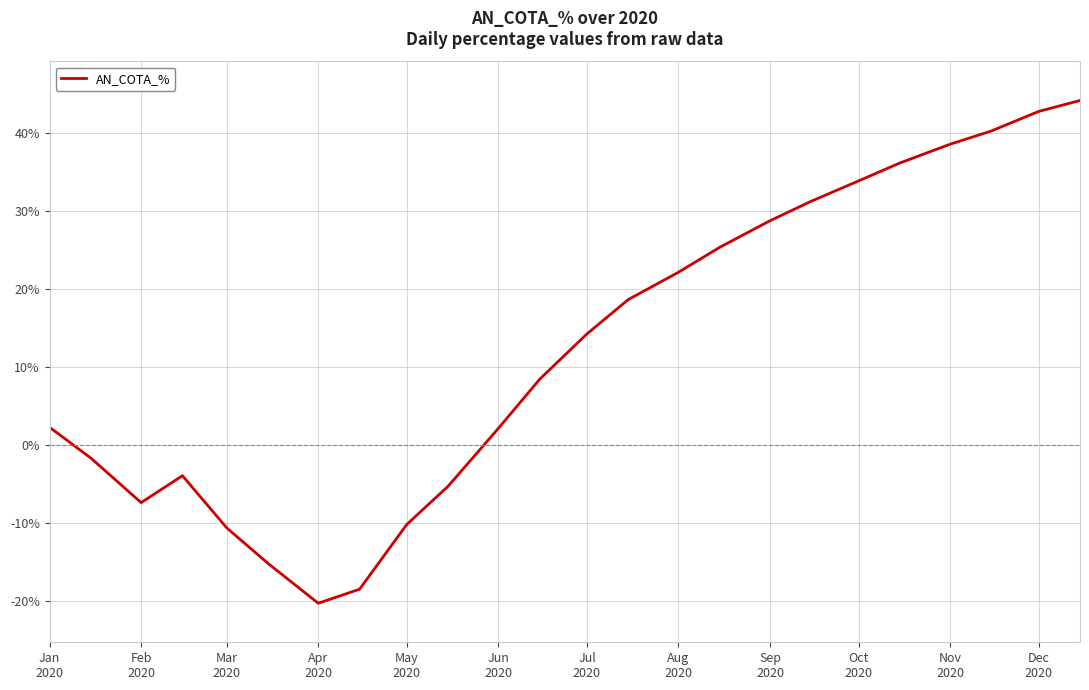

What is the greatest value displayed?

44.1